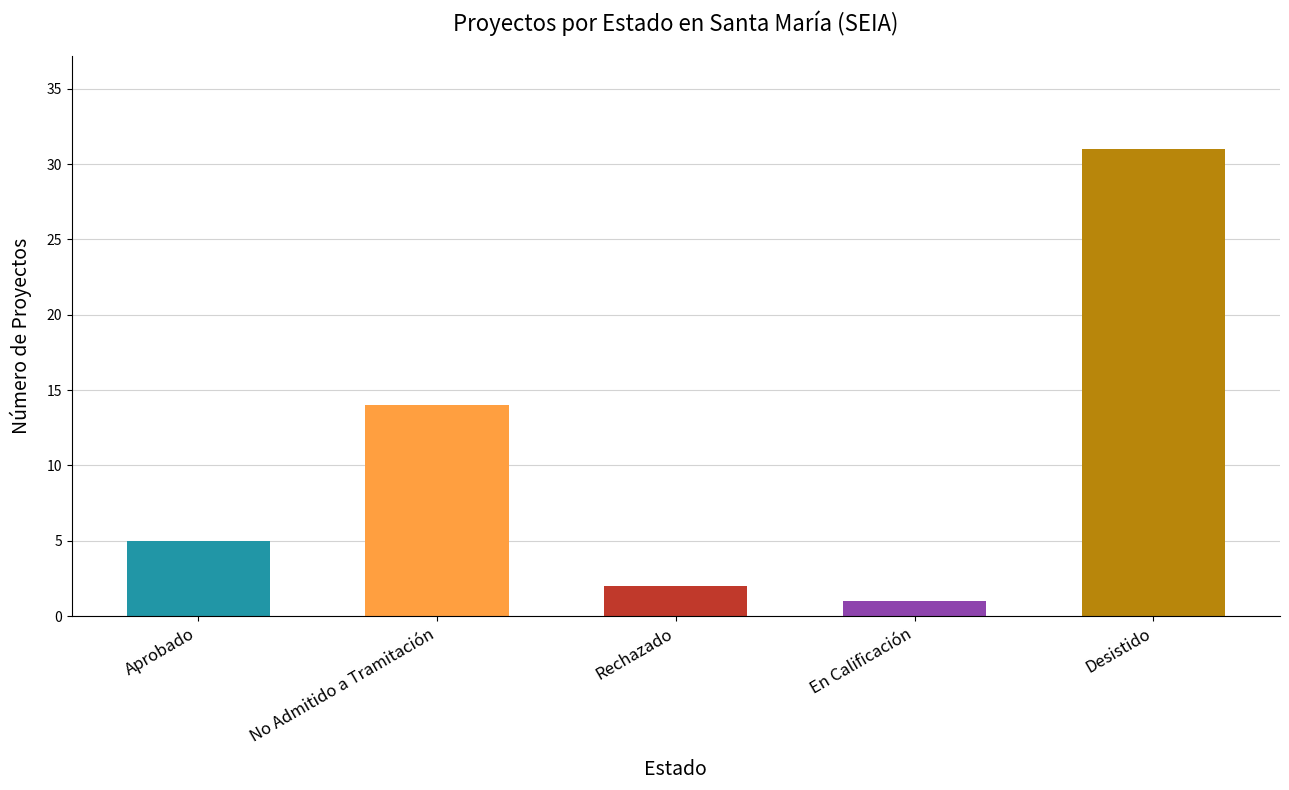

Approximately how many times larger is the value at Aprobado compared to No Admitido a Tramitación?

0.4